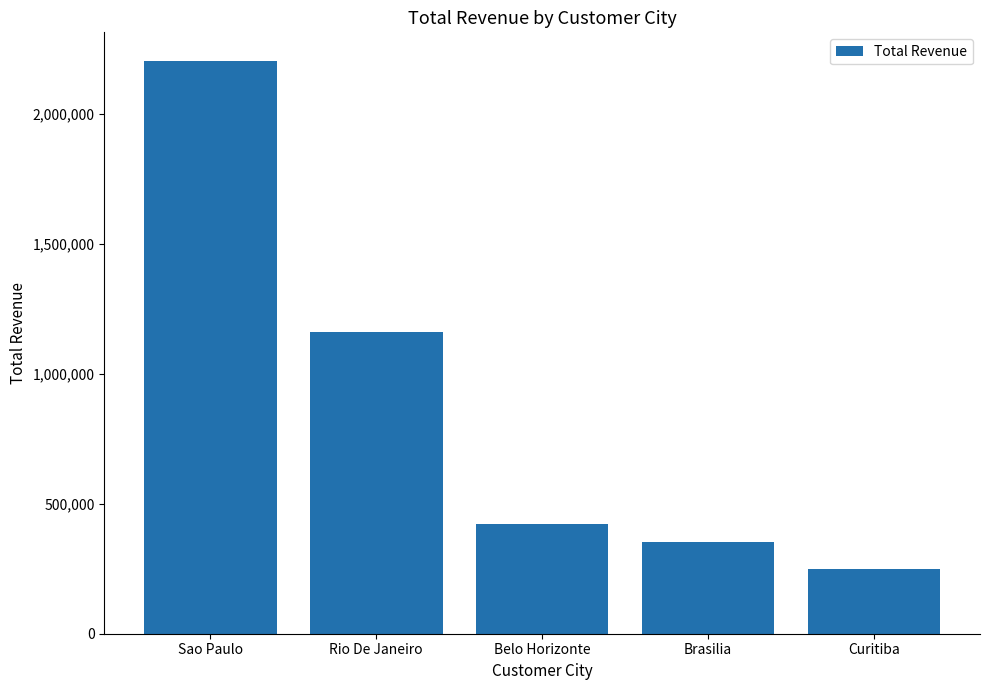

Reading left to right, transcribe all the data shown in this chart.

2203373.1	1161927.4	421765.1	354216.8	247392.5